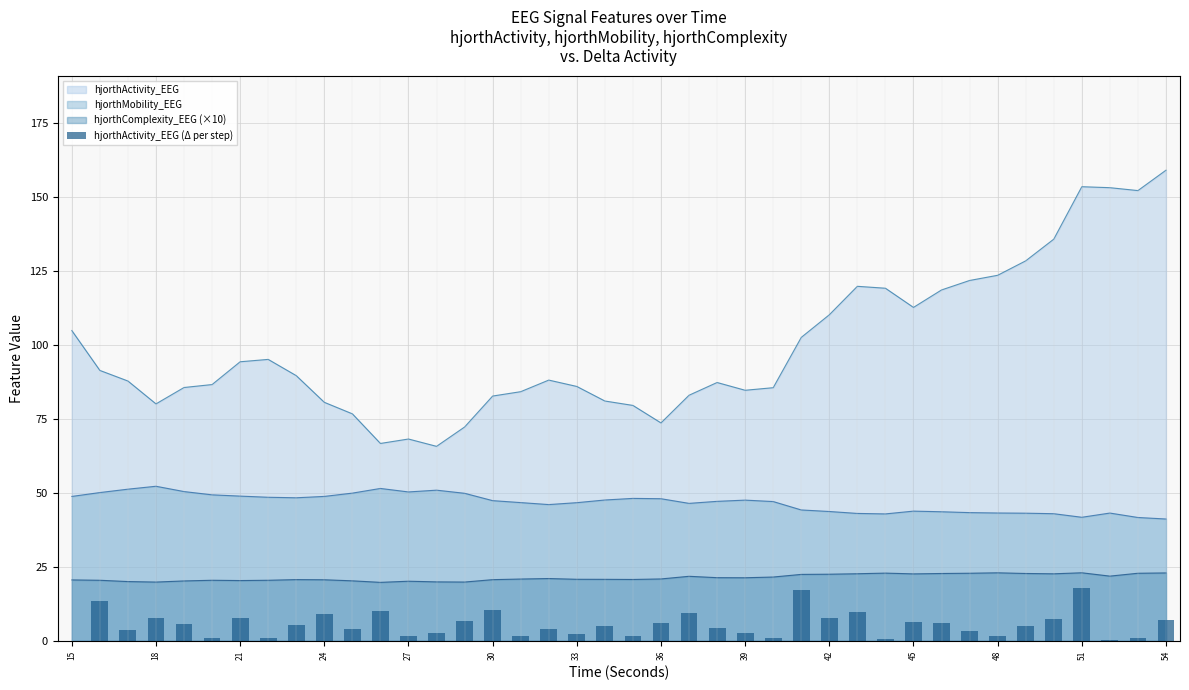

True or false: hjorthComplexity_EEG (×10) has a value of 27.3 at 30.

False